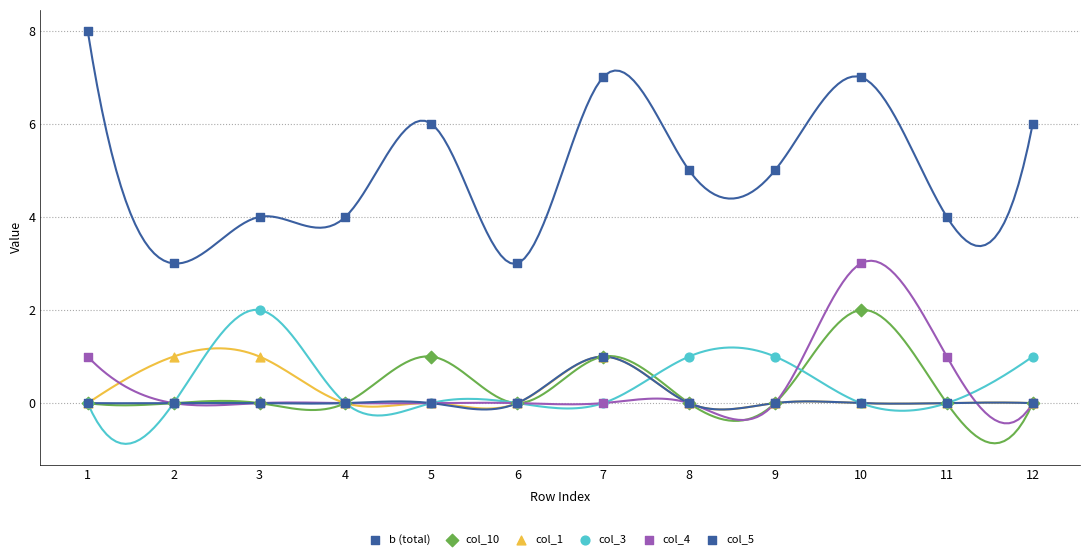

Which series reaches the minimum Y coordinate?

col_10